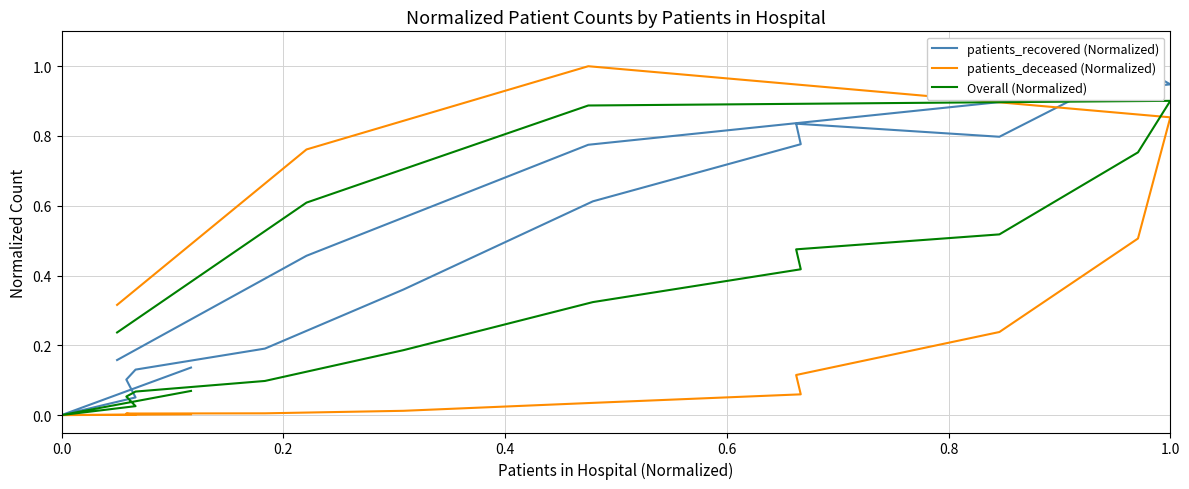

What is the average value of the Overall (Normalized) series?

0.4